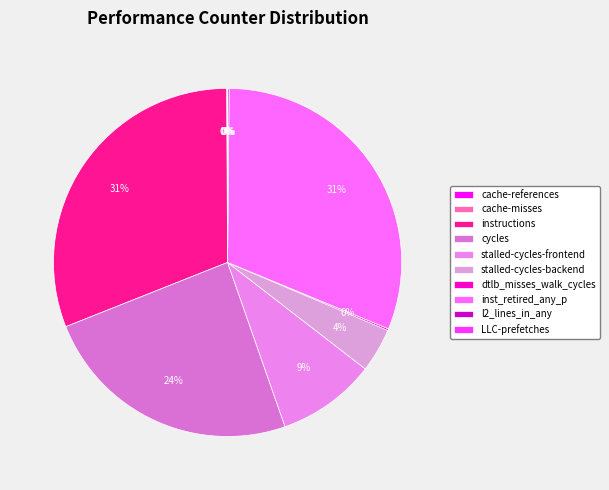

To the nearest percent, what is the combined percentage of inst_retired_any_p and l2_lines_in_any?

31%